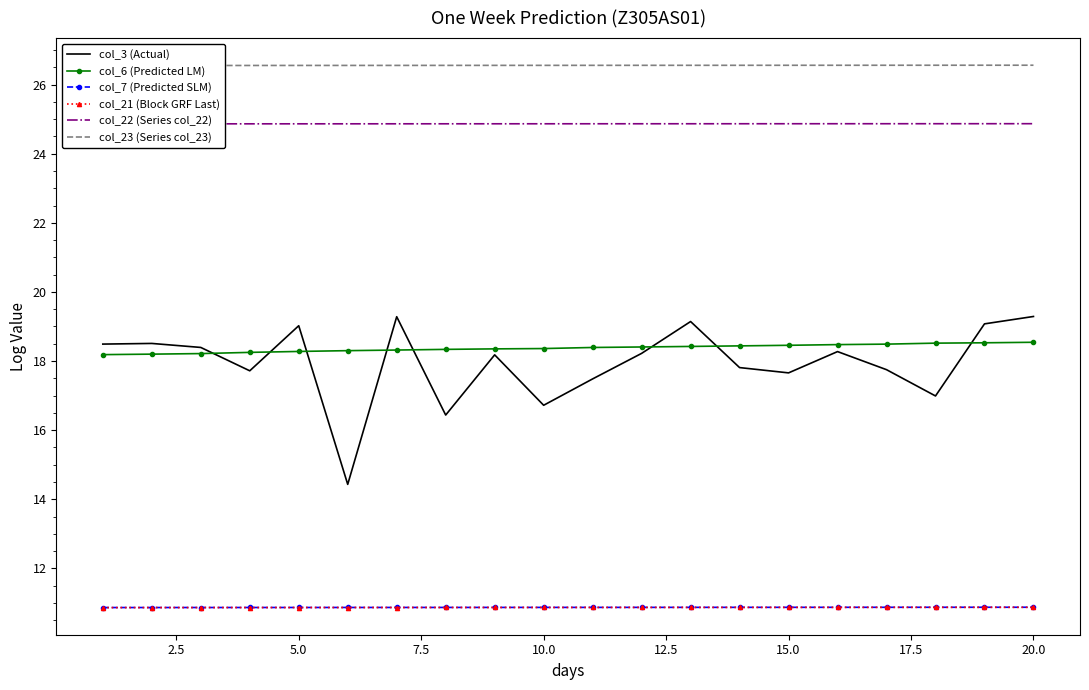

What is the total value across all series at 17?

108.7